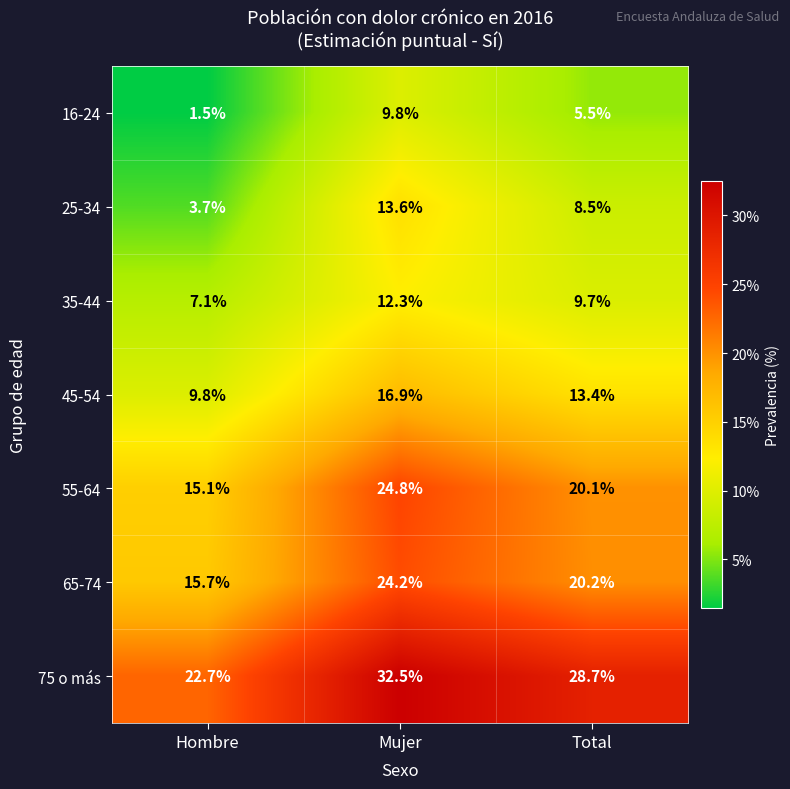

Rank the series at Total from lowest to highest value.

16-24, 25-34, 35-44, 45-54, 55-64, 65-74, 75 o más